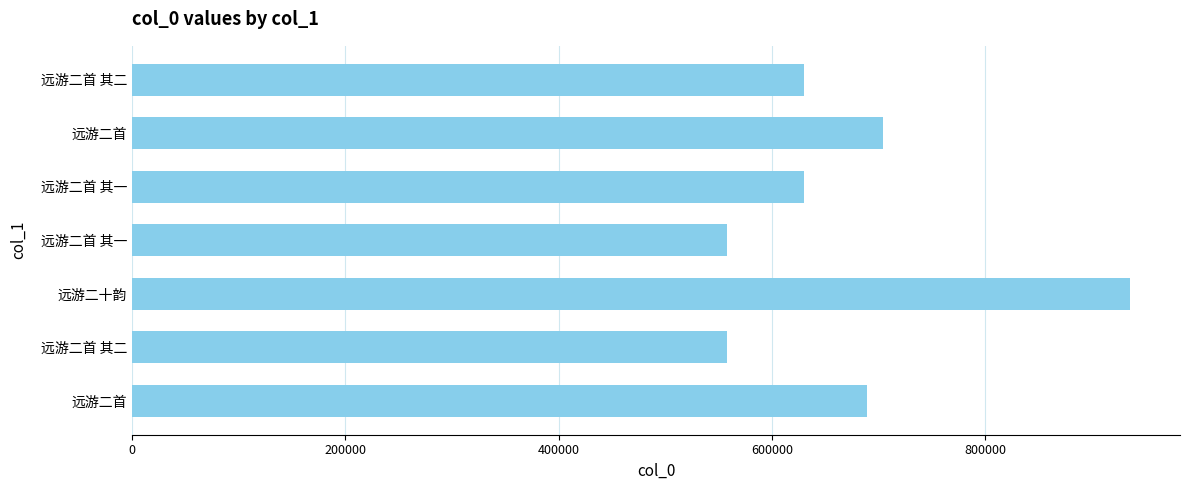

Count the number of categories in the chart.

7